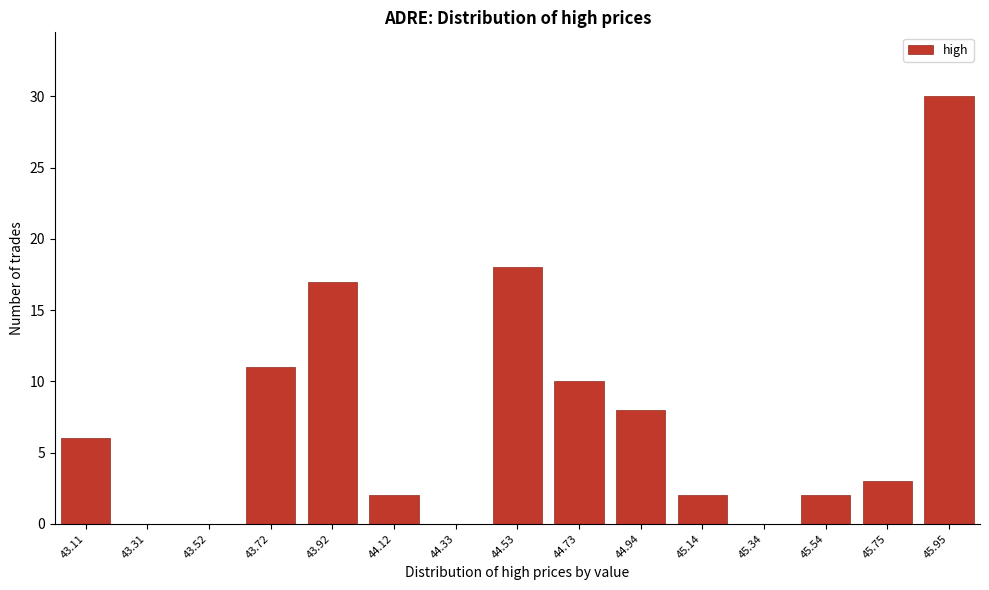

Reading right to left, what are all the values shown in this chart?

45.95=30	45.75=3	45.54=2	45.34=0	45.14=2	44.94=8	44.73=10	44.53=18	44.33=0	44.12=2	43.92=17	43.72=11	43.52=0	43.31=0	43.11=6